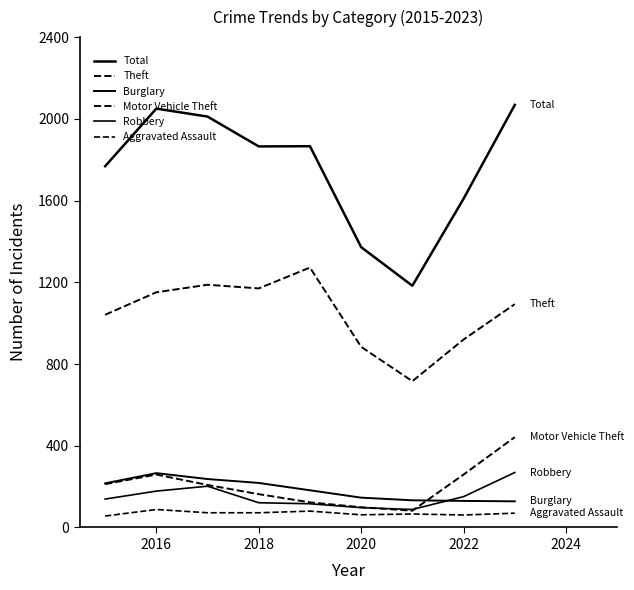

Does the chart display data point markers on the line(s)?

No